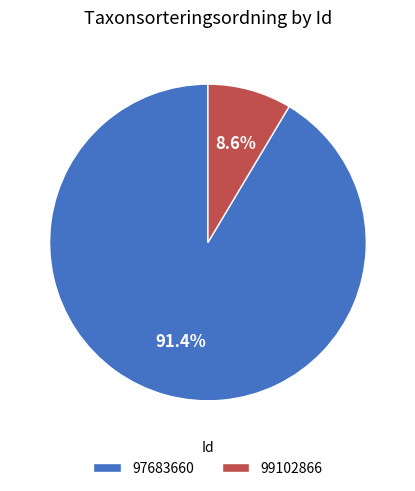

How many slices are in this pie chart?

2